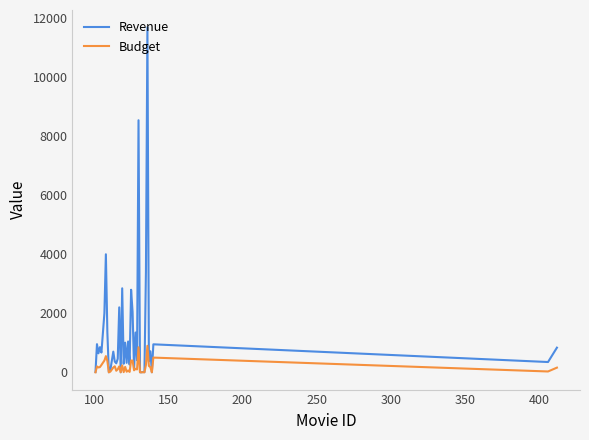

Which series has the largest total across all categories?

Revenue